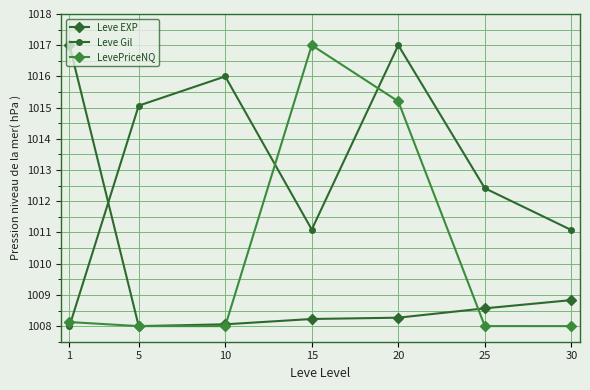

What is the difference between the highest and lowest values at 30?

3.1